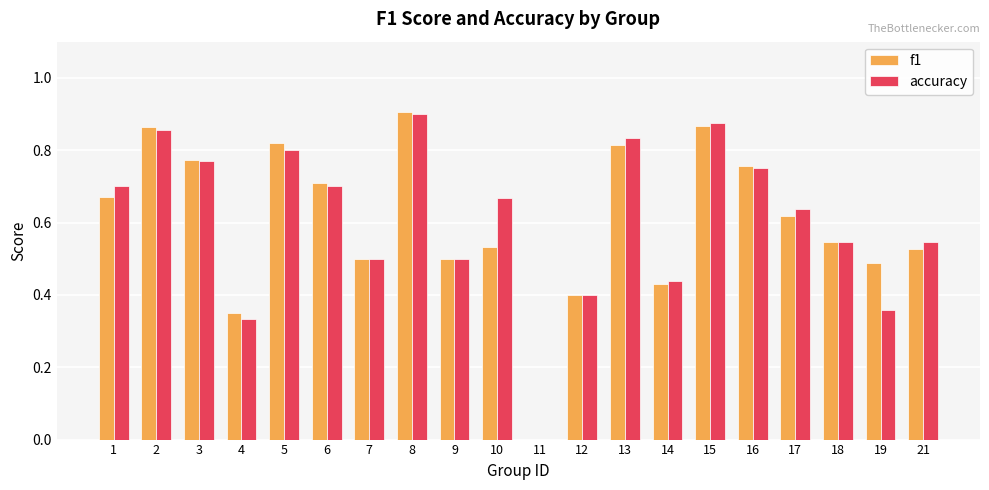

Does the chart contain stacked bars?

No